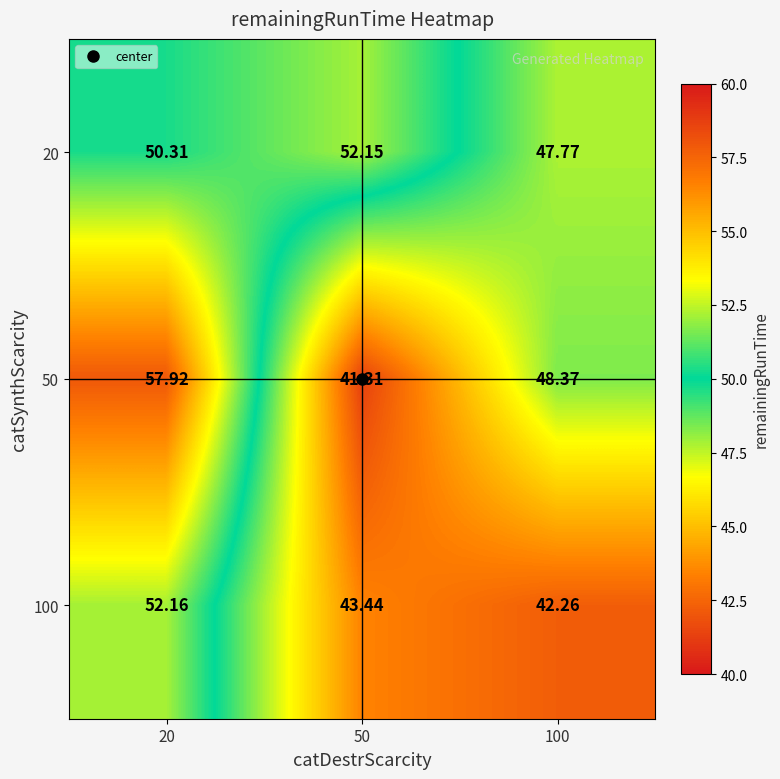

How many values in the 20 series exceed 50?

2